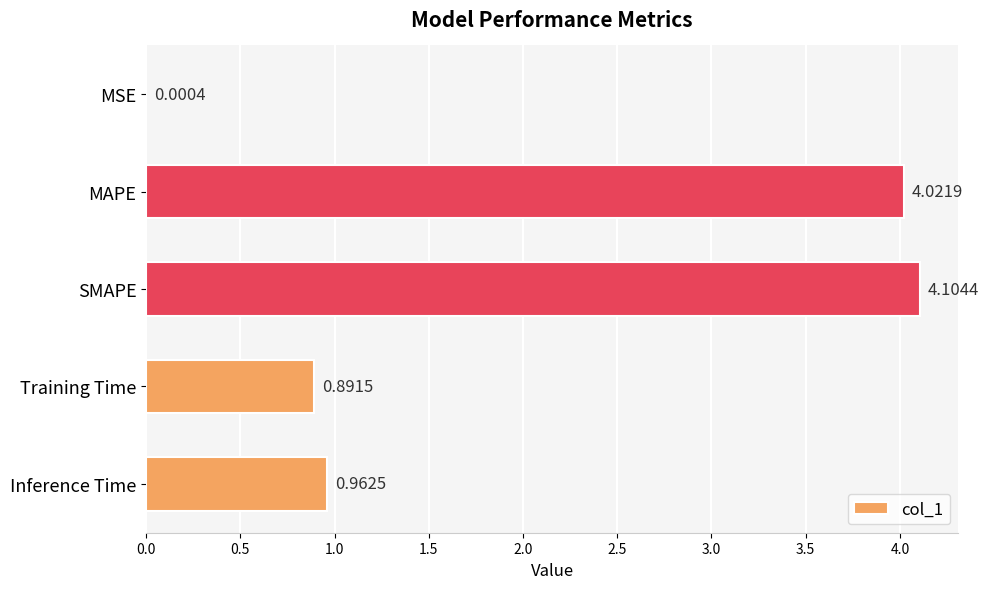

At which label is the value closest to 2?

Inference Time